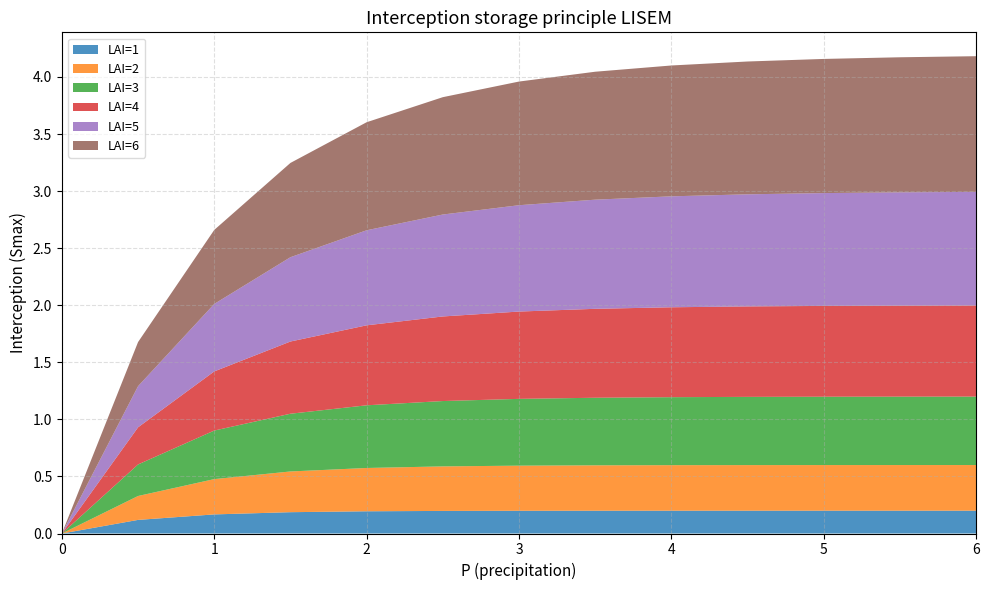

Reading left to right, extract all data points from this chart.

LAI=1: 0.0	0.1	0.2	0.2	0.2	0.2	0.2	0.2	0.2	0.2	0.2	0.2	0.2
LAI=2: 0.0	0.2	0.3	0.4	0.4	0.4	0.4	0.4	0.4	0.4	0.4	0.4	0.4
LAI=3: 0.0	0.3	0.4	0.5	0.5	0.6	0.6	0.6	0.6	0.6	0.6	0.6	0.6
LAI=4: 0.0	0.3	0.5	0.6	0.7	0.7	0.8	0.8	0.8	0.8	0.8	0.8	0.8
LAI=5: 0.0	0.4	0.6	0.7	0.8	0.9	0.9	1.0	1.0	1.0	1.0	1.0	1.0
LAI=6: 0.0	0.4	0.6	0.8	0.9	1.0	1.1	1.1	1.1	1.2	1.2	1.2	1.2